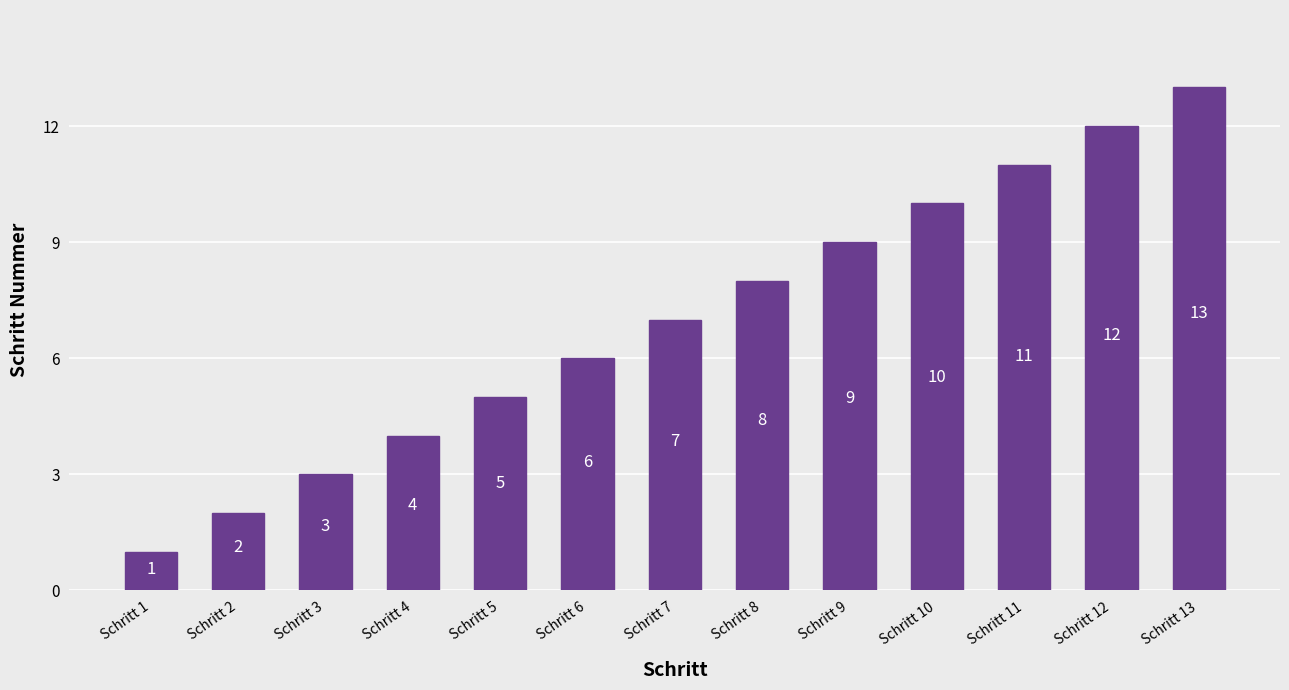

The value at Schritt 6 is 6. True or false?

True